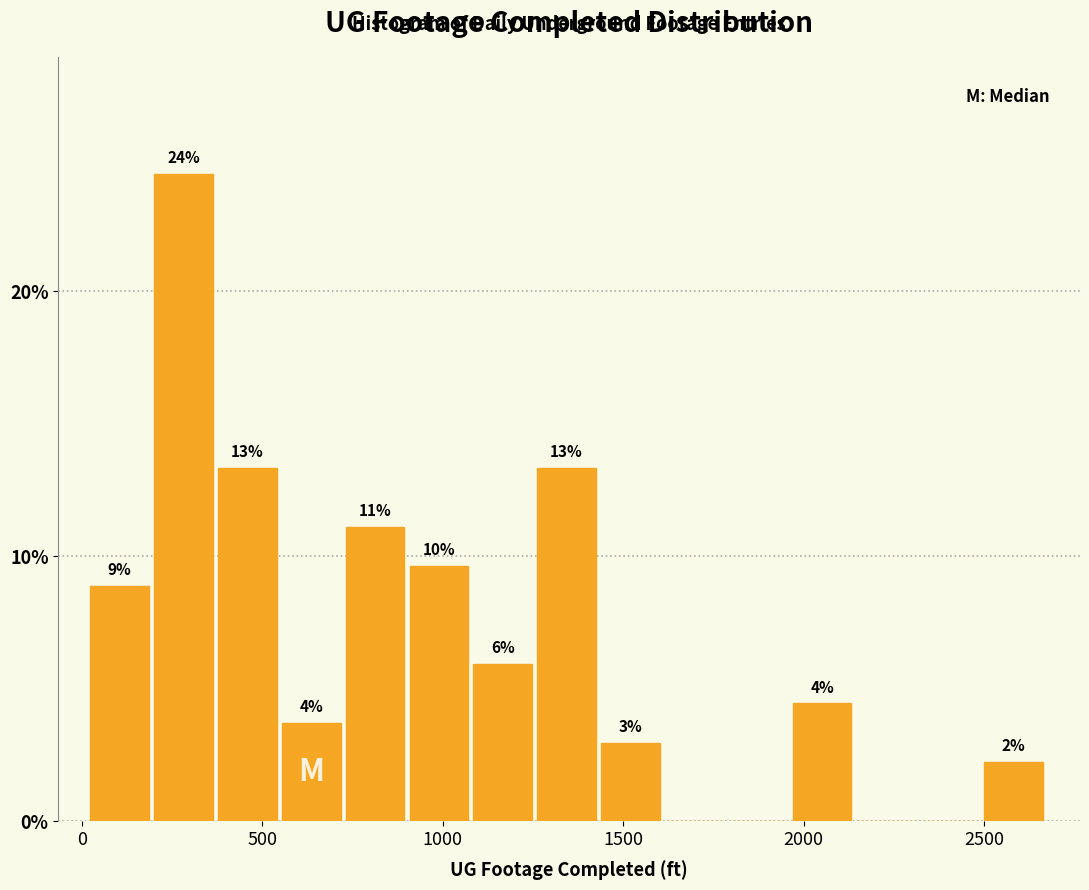

Around what value on the x-axis is the tallest bar? Give the approximate position of its centre, as read against the axis.

300